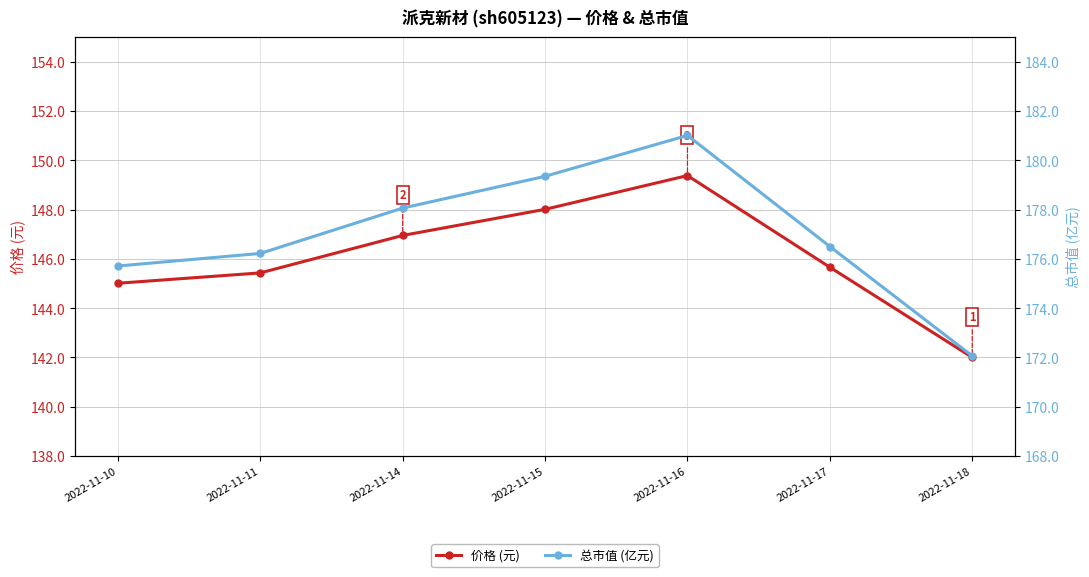

What is the minimum value shown in the chart?

142.0